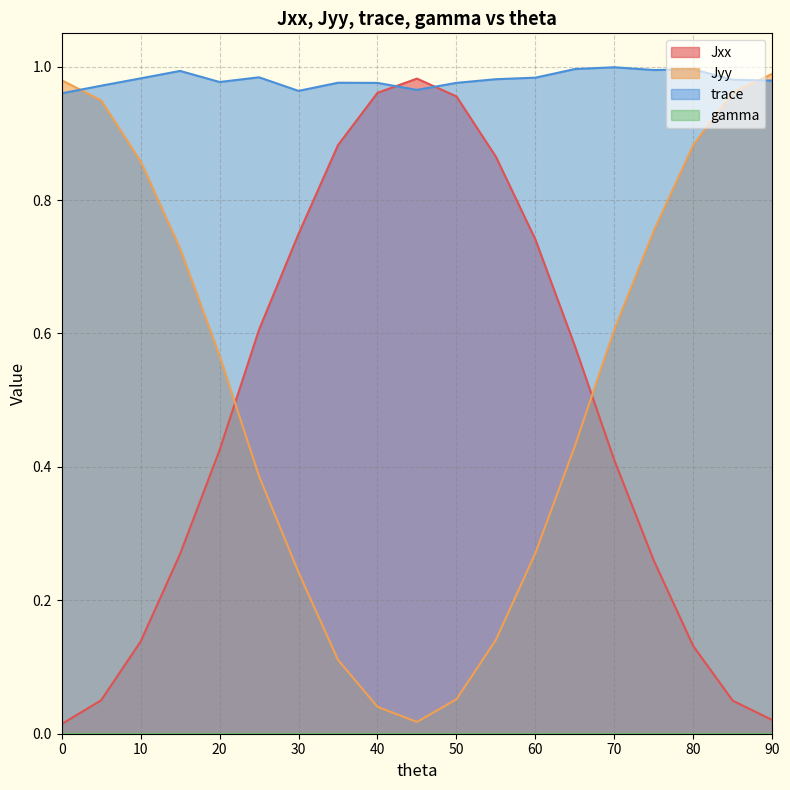

What is the total value across all series at 25?

2.0